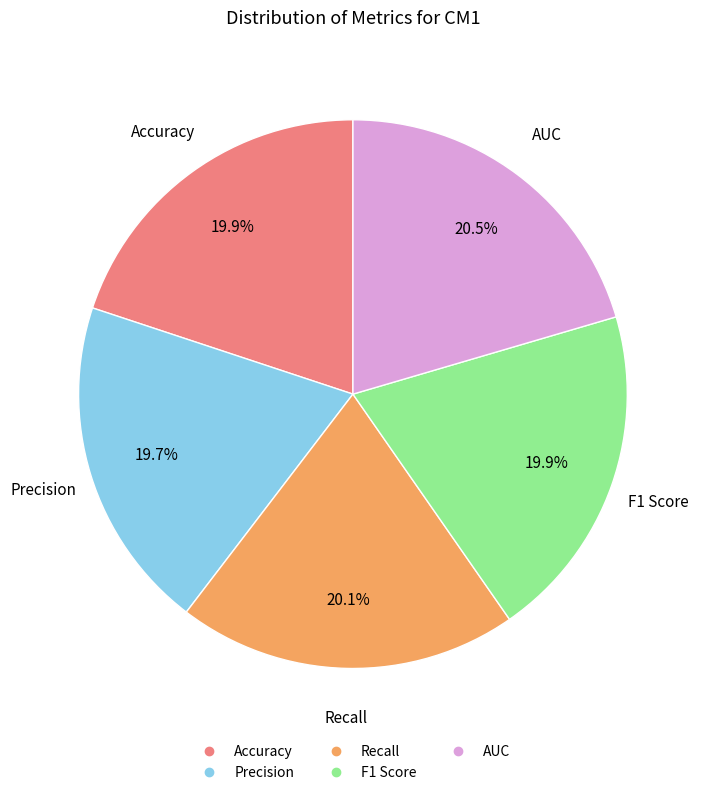

Is the sum of Accuracy and Precision greater than half?

No